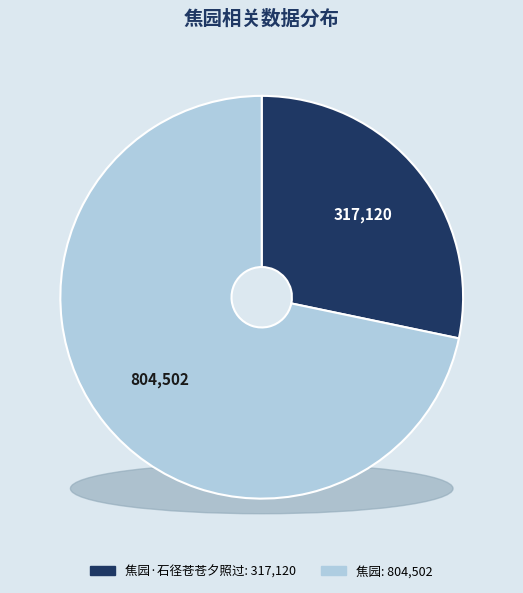

To the nearest percent, what is the average slice percentage?

50%